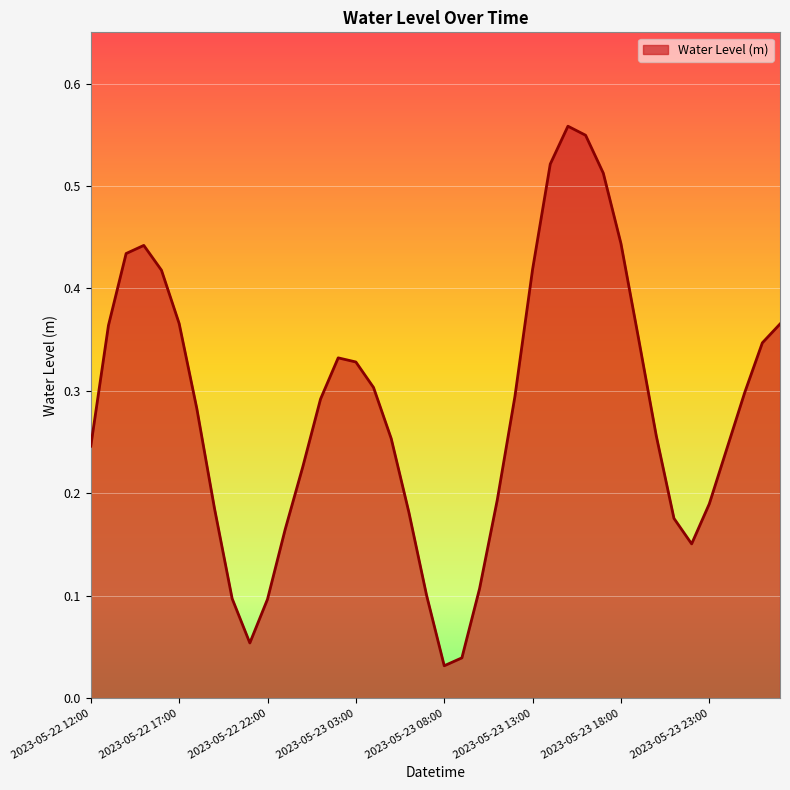

Reading left to right, extract all data points from this chart.

2023-05-22 12:00=0.2	2023-05-22 13:00=0.4	2023-05-22 14:00=0.4	2023-05-22 15:00=0.4	2023-05-22 16:00=0.4	2023-05-22 17:00=0.4	2023-05-22 18:00=0.3	2023-05-22 19:00=0.2	2023-05-22 20:00=0.1	2023-05-22 21:00=0.1	2023-05-22 22:00=0.1	2023-05-22 23:00=0.2	2023-05-23 00:00=0.2	2023-05-23 01:00=0.3	2023-05-23 02:00=0.3	2023-05-23 03:00=0.3	2023-05-23 04:00=0.3	2023-05-23 05:00=0.3	2023-05-23 06:00=0.2	2023-05-23 07:00=0.1	2023-05-23 08:00=0.0	2023-05-23 09:00=0.0	2023-05-23 10:00=0.1	2023-05-23 11:00=0.2	2023-05-23 12:00=0.3	2023-05-23 13:00=0.4	2023-05-23 14:00=0.5	2023-05-23 15:00=0.6	2023-05-23 16:00=0.5	2023-05-23 17:00=0.5	2023-05-23 18:00=0.4	2023-05-23 19:00=0.4	2023-05-23 20:00=0.3	2023-05-23 21:00=0.2	2023-05-23 22:00=0.2	2023-05-23 23:00=0.2	2023-05-24 00:00=0.2	2023-05-24 01:00=0.3	2023-05-24 02:00=0.3	2023-05-24 03:00=0.4